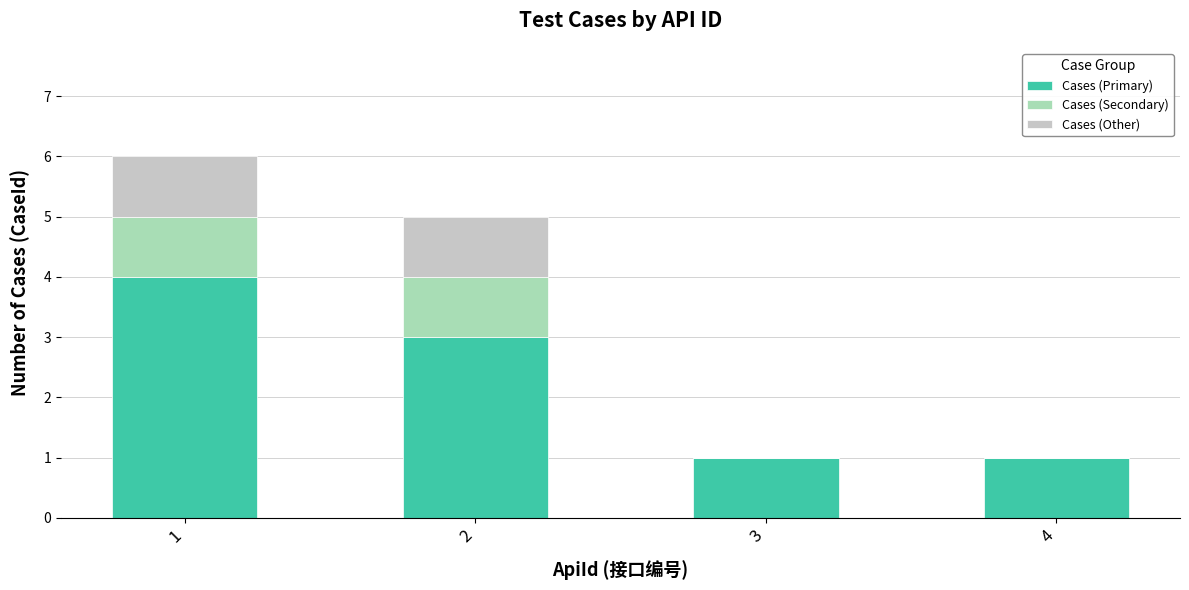

What is the maximum value for Cases (Primary)?

4